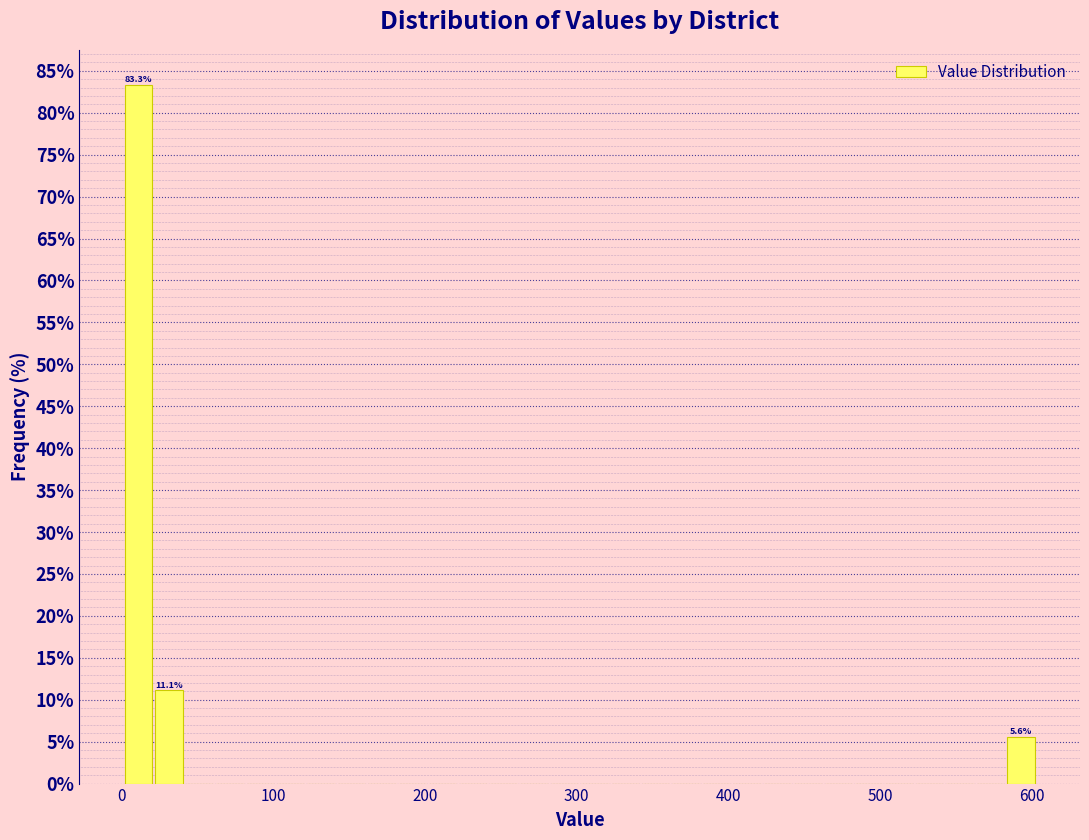

Around what value on the x-axis is the tallest bar? Give the approximate position of its centre, as read against the axis.

10